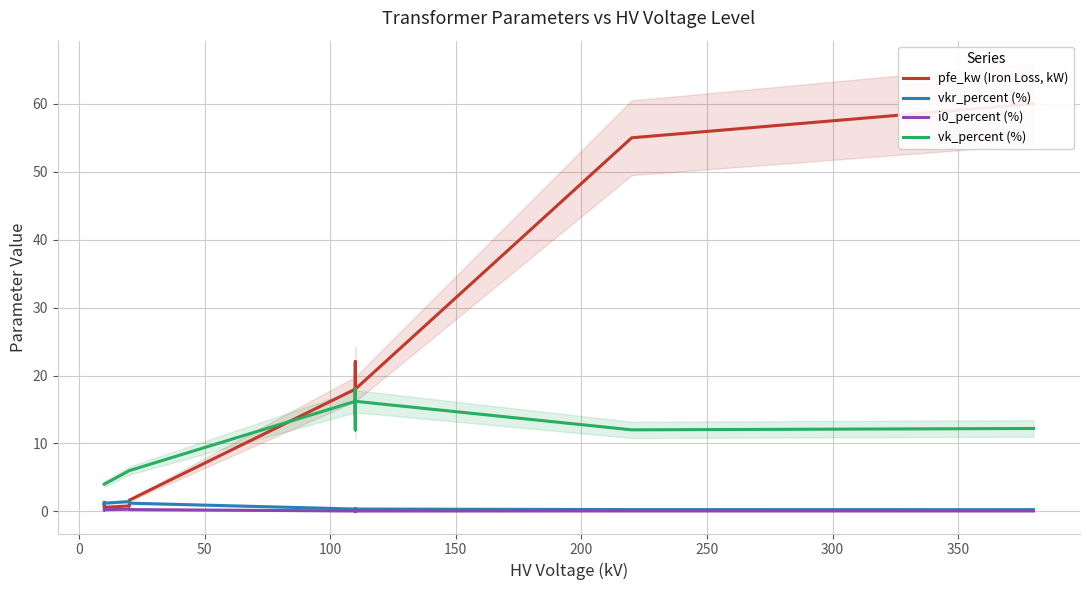

What are all the series names shown in the legend?

pfe_kw (Iron Loss, kW), vkr_percent (%), i0_percent (%), vk_percent (%)